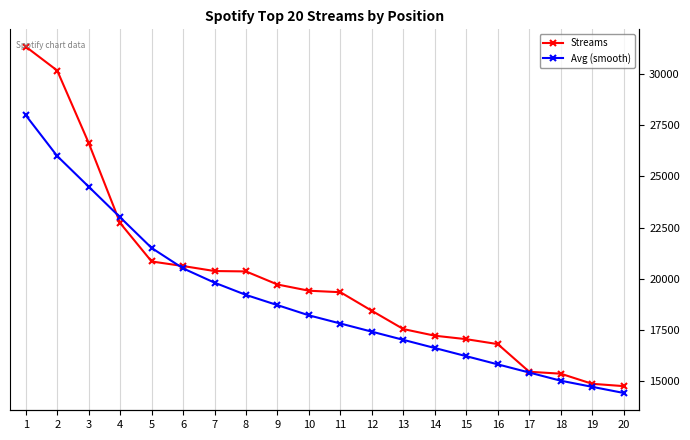

Which series has the largest range (max minus min)?

Streams